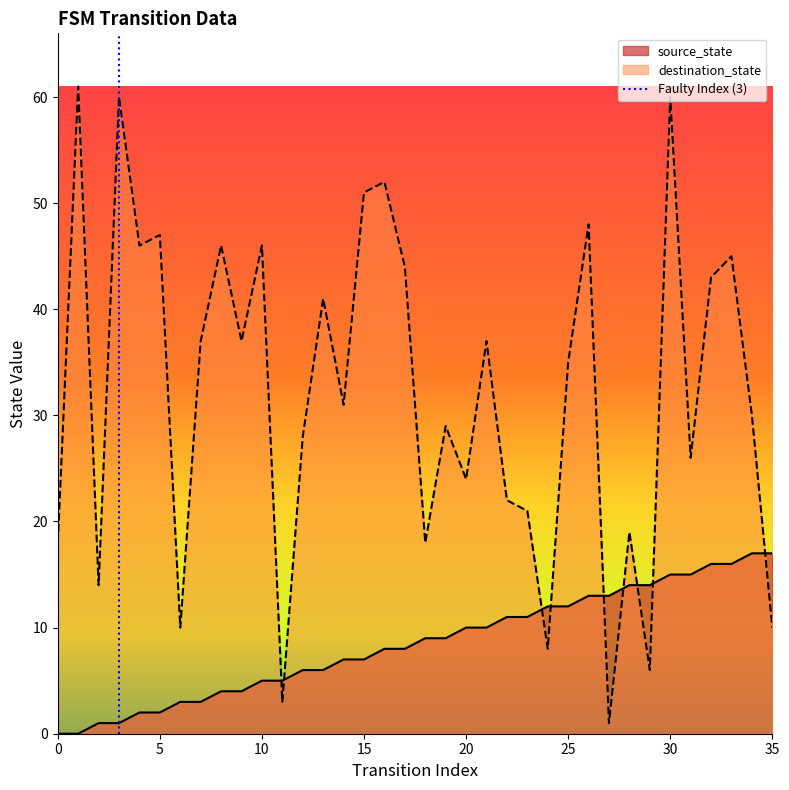

What is the maximum value for source_state?

17